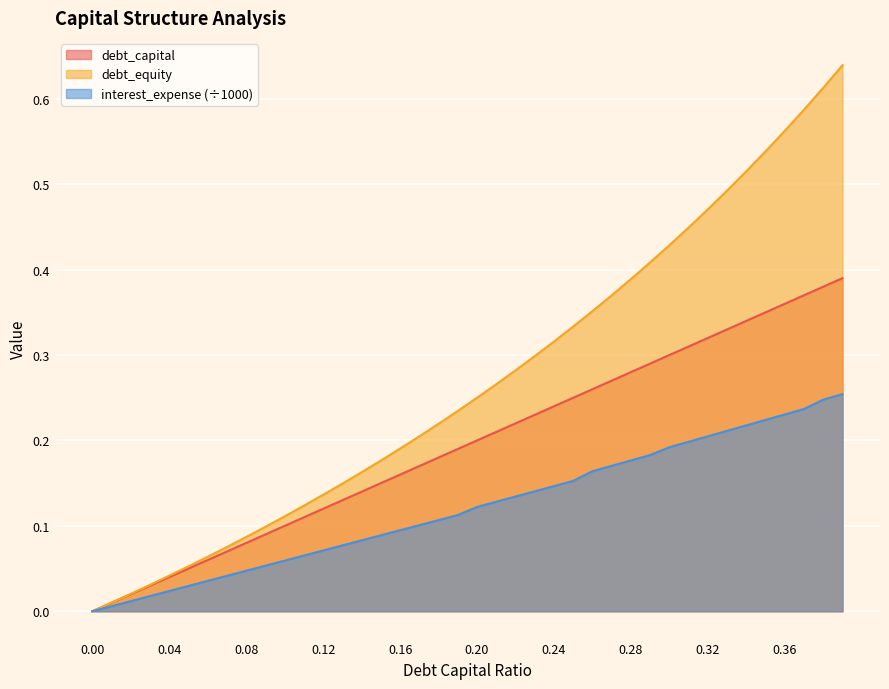

How many positive values does the interest_expense series have?

39